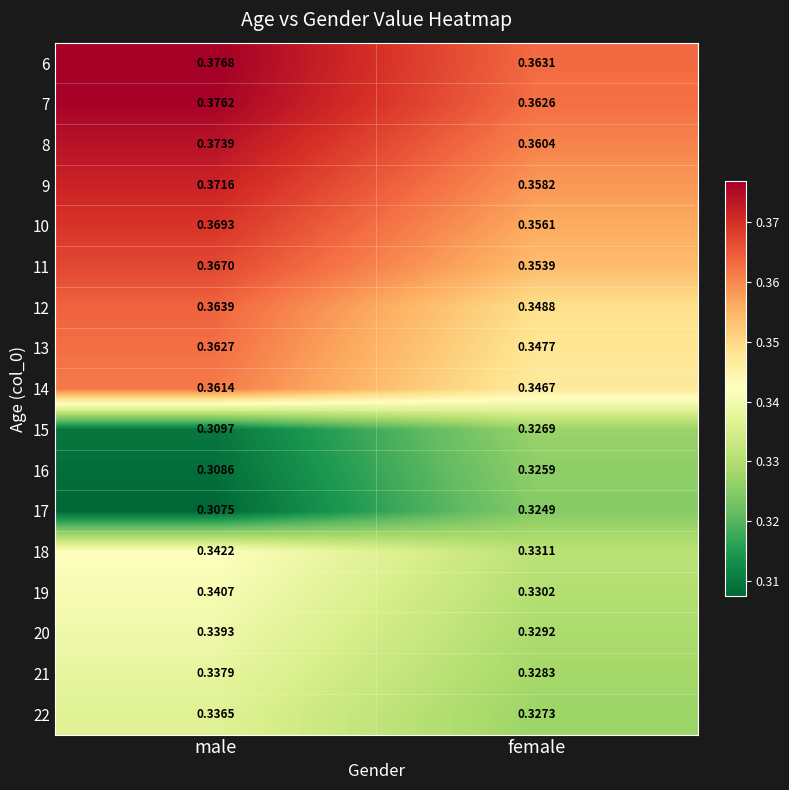

At which label is 20 closest to 0?

female